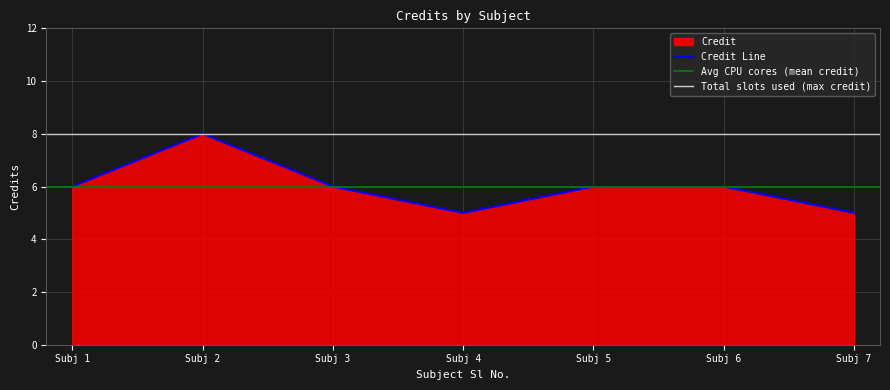

What is the highest value of the Credit Line series?

8